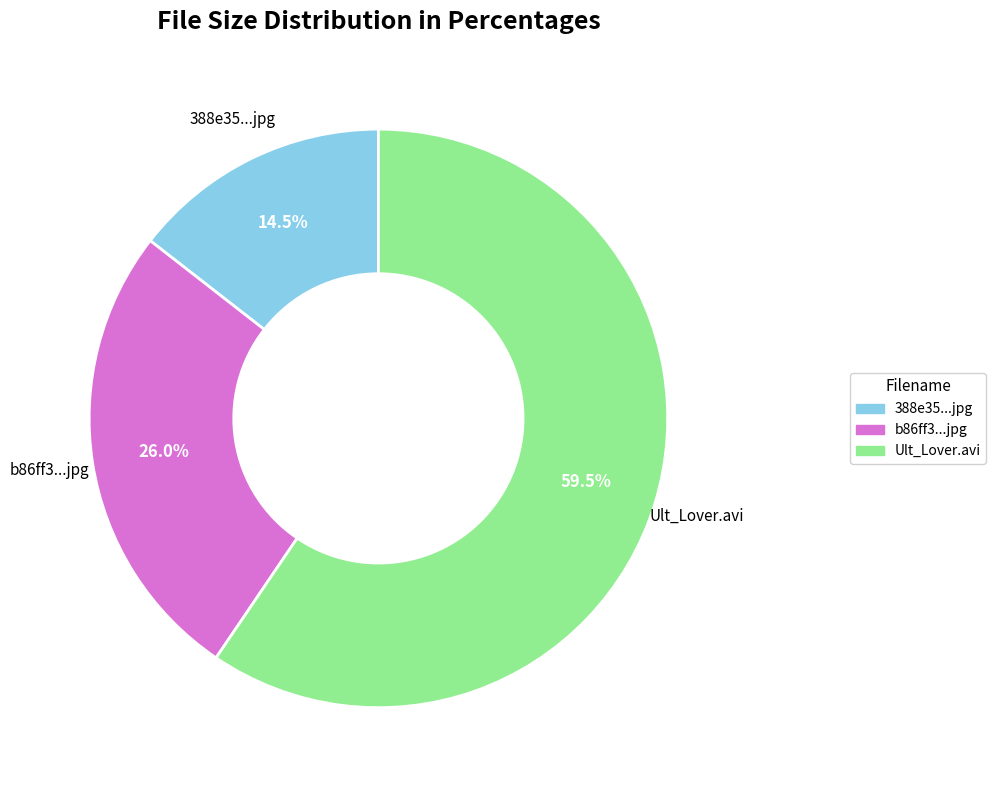

Is there any slice that represents more than half of the pie?

Yes